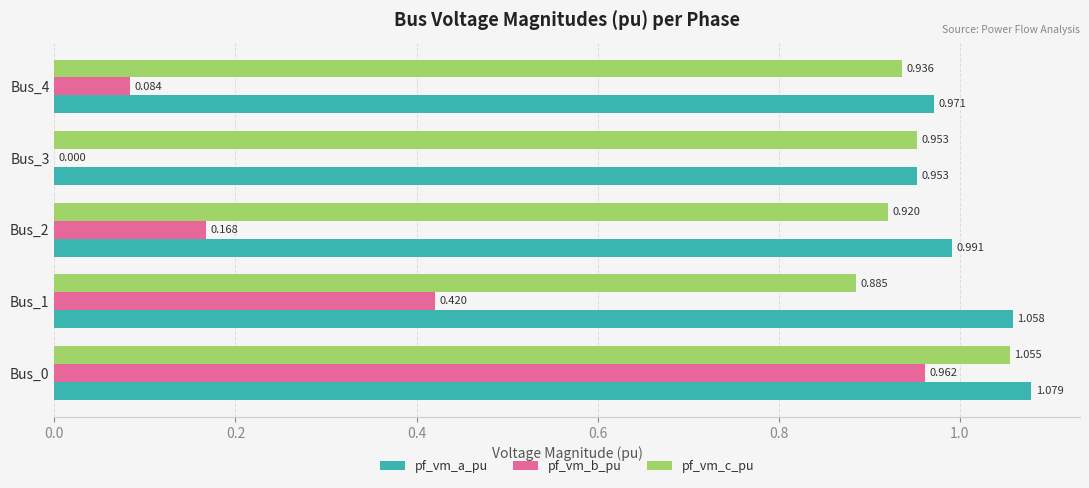

Between Bus_2 and Bus_3, which series saw the biggest shift?

pf_vm_b_pu